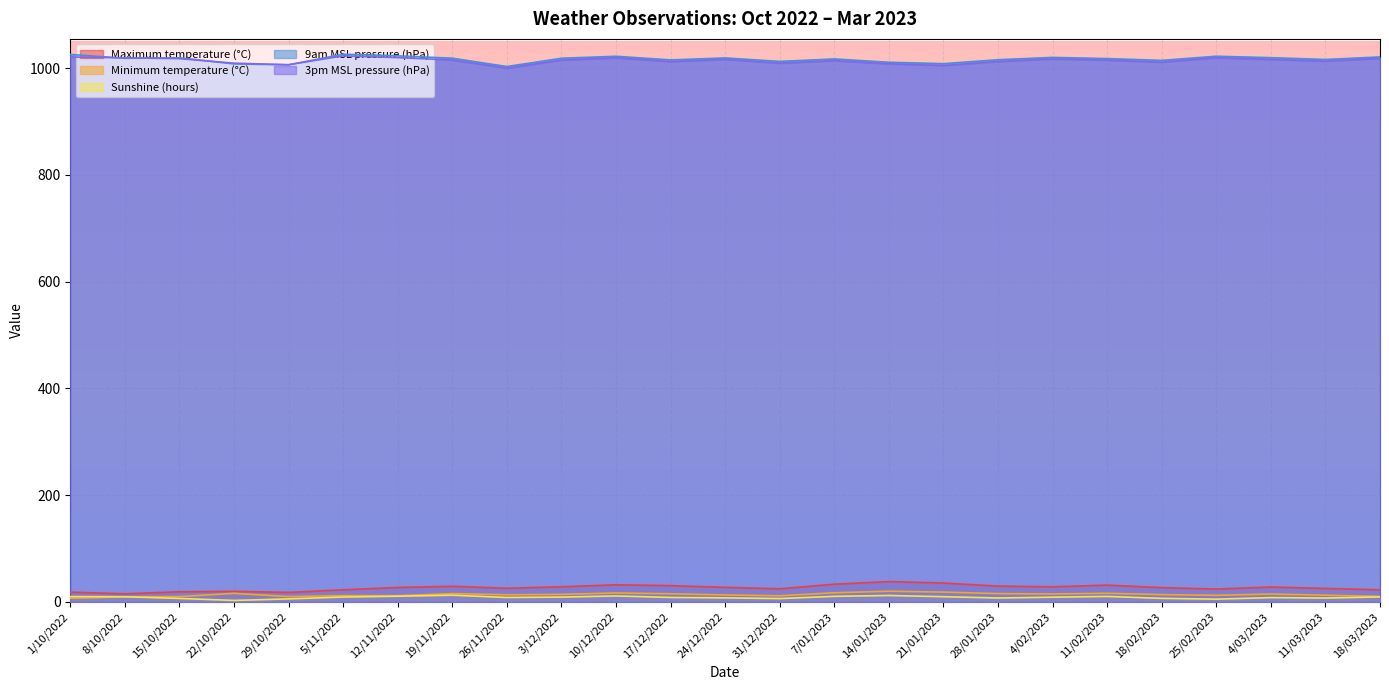

Between 15/10/2022 and 22/10/2022, which is larger?

22/10/2022